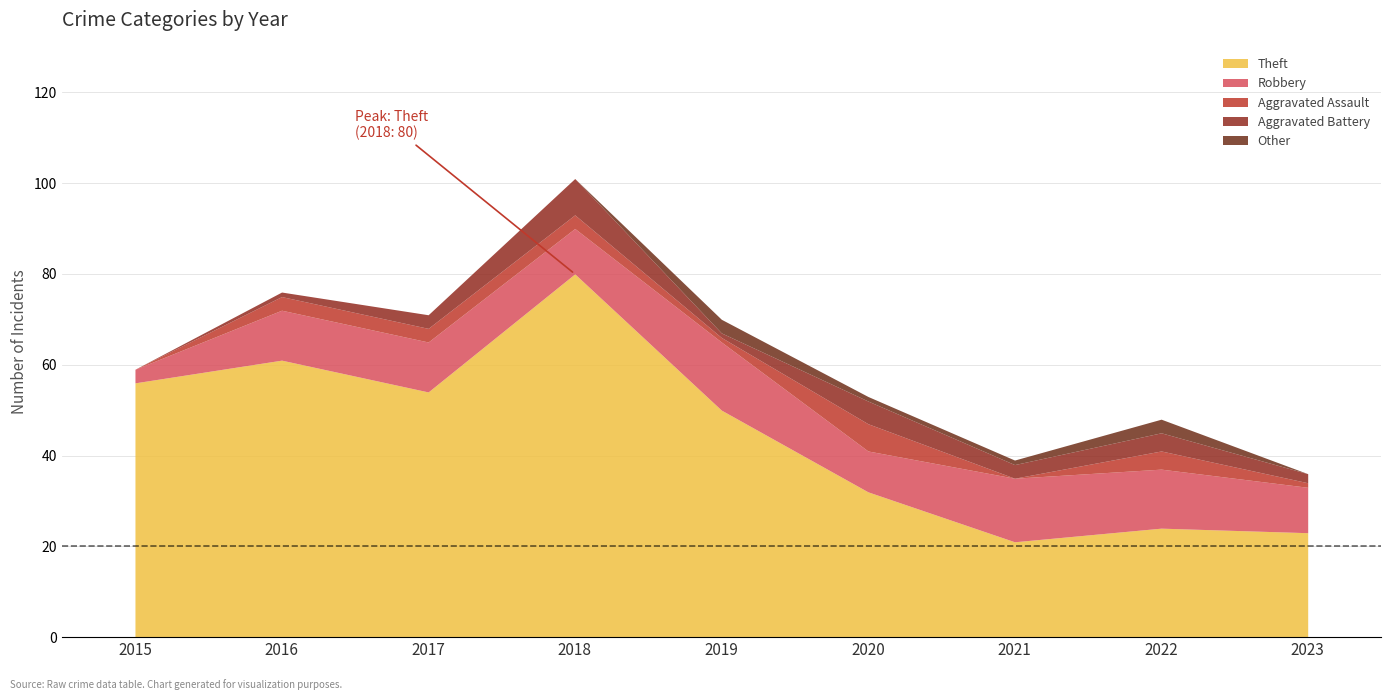

Reading left to right, transcribe all the data shown in this chart.

Theft: 56	61	54	80	50	32	21	24	23
Robbery: 3	11	11	10	15	9	14	13	10
Aggravated Assault: 0	3	3	3	1	6	0	4	1
Aggravated Battery: 0	1	3	8	1	5	3	4	2
Other: 0	0	0	0	3	1	1	3	0